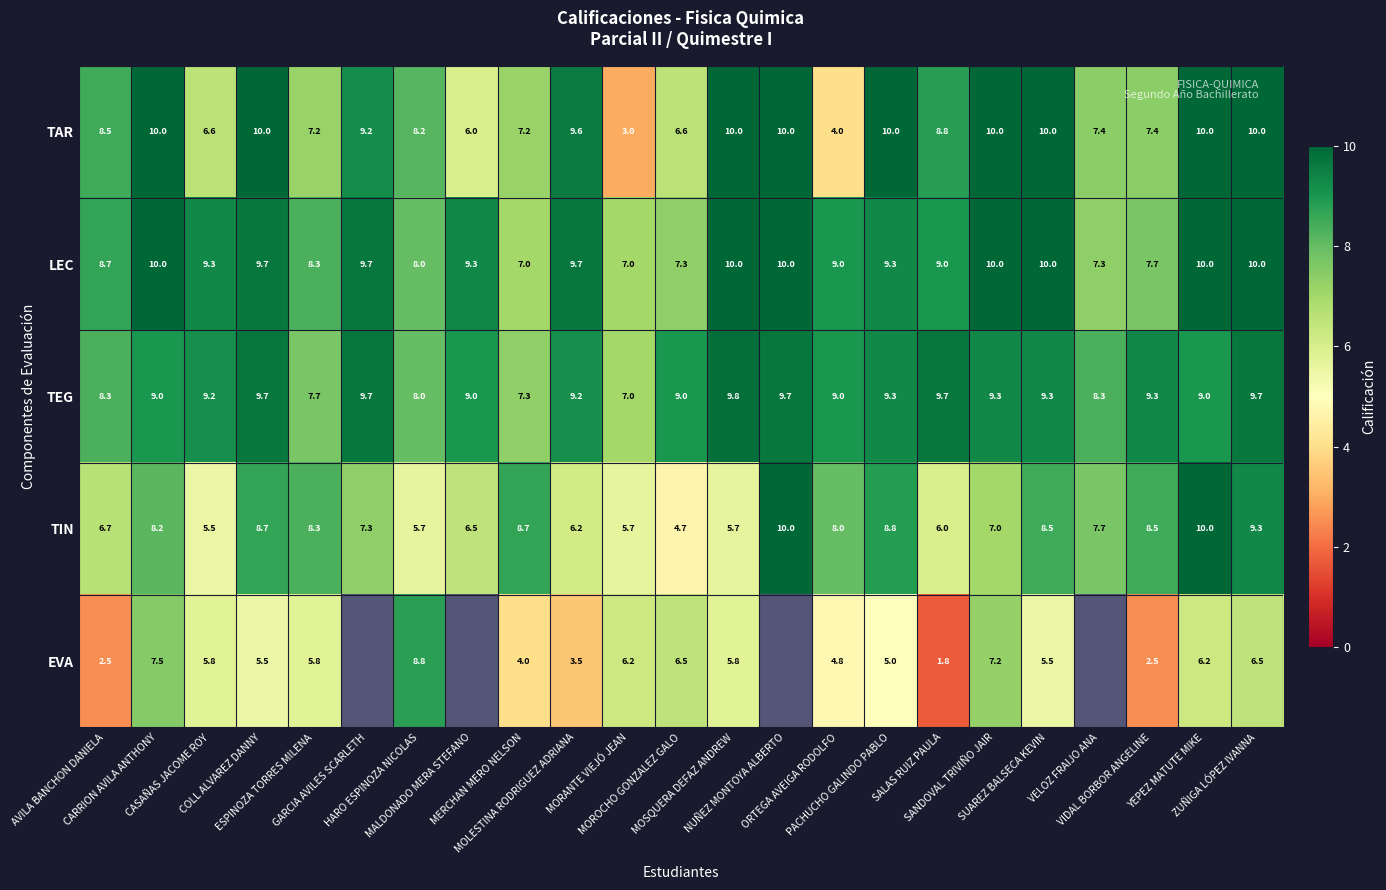

What is the difference between the maximum and minimum values in the TAR series?

7.0